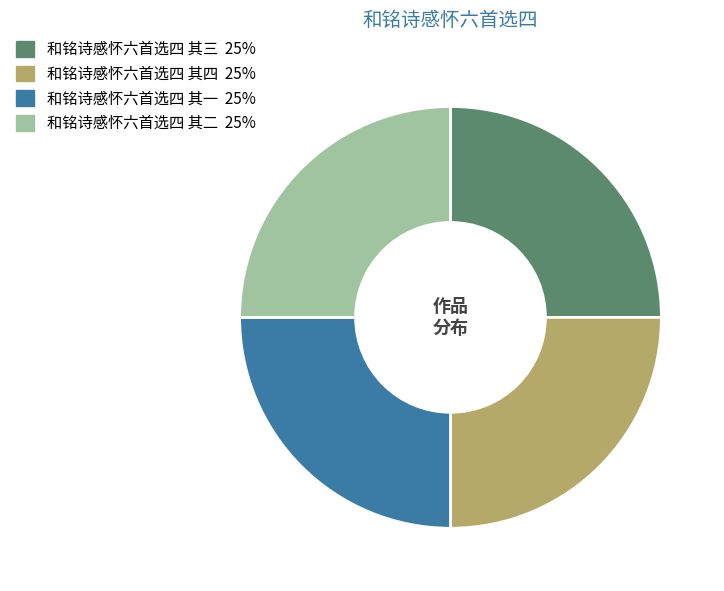

How many segments does this pie chart have?

4